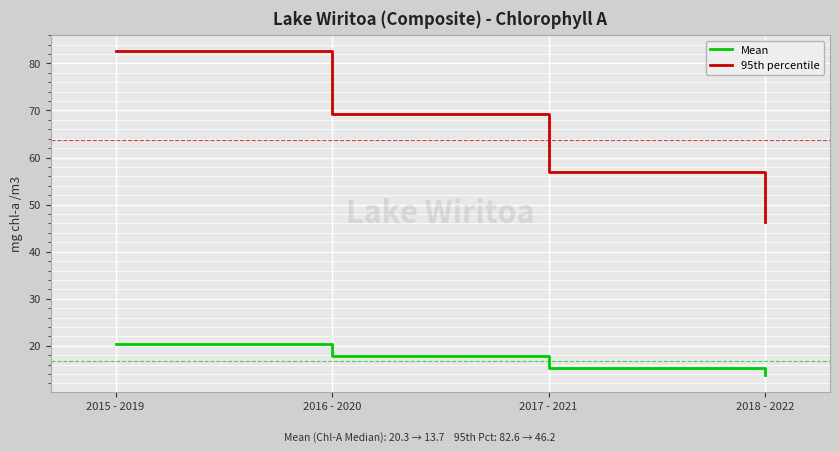

True or false: 95th percentile has more than 0 points higher than both neighbors.

False